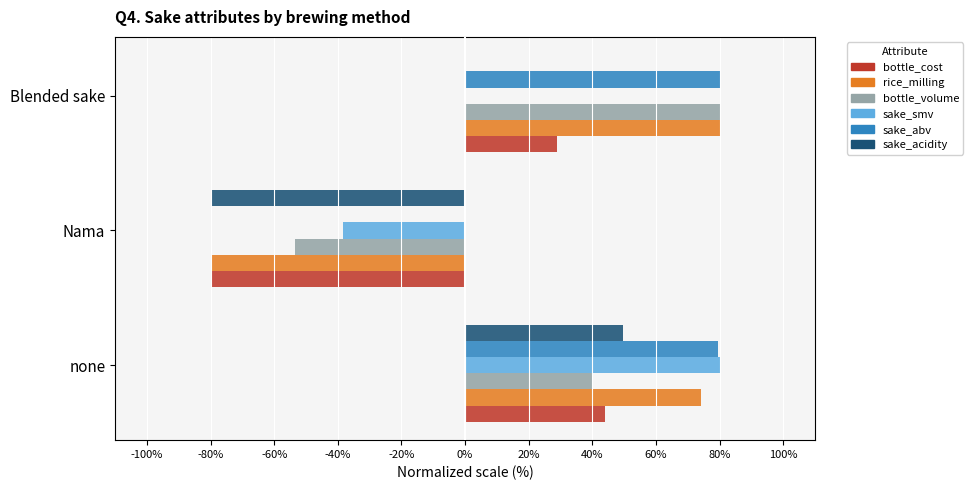

What is the maximum value for sake_acidity?

49.5